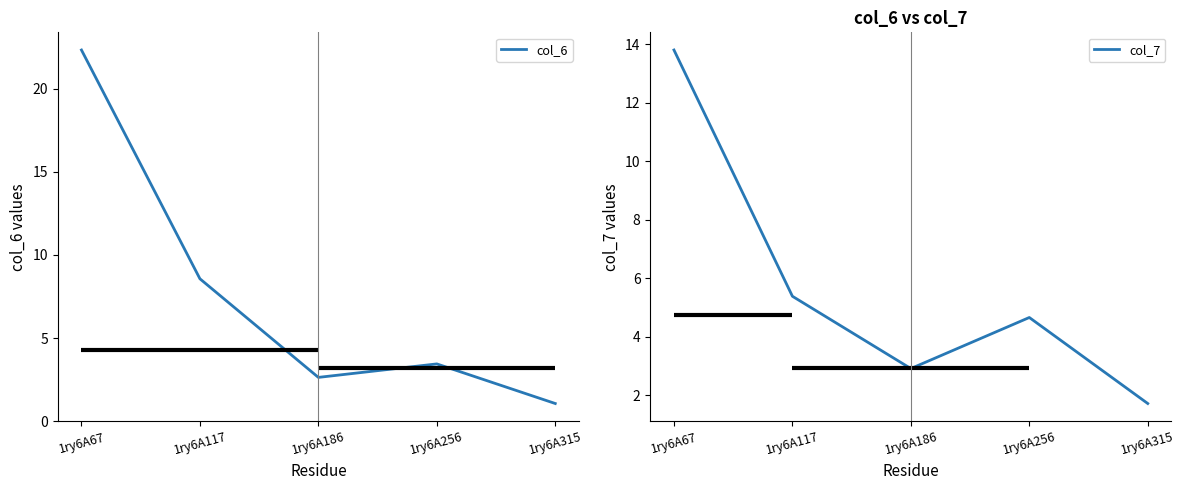

Reading left to right, transcribe all the data shown in this chart.

col_6: 1ry6A67=22.3	1ry6A117=8.6	1ry6A186=2.6	1ry6A256=3.4	1ry6A315=1.1
col_7: 1ry6A67=13.8	1ry6A117=5.4	1ry6A186=2.9	1ry6A256=4.7	1ry6A315=1.7